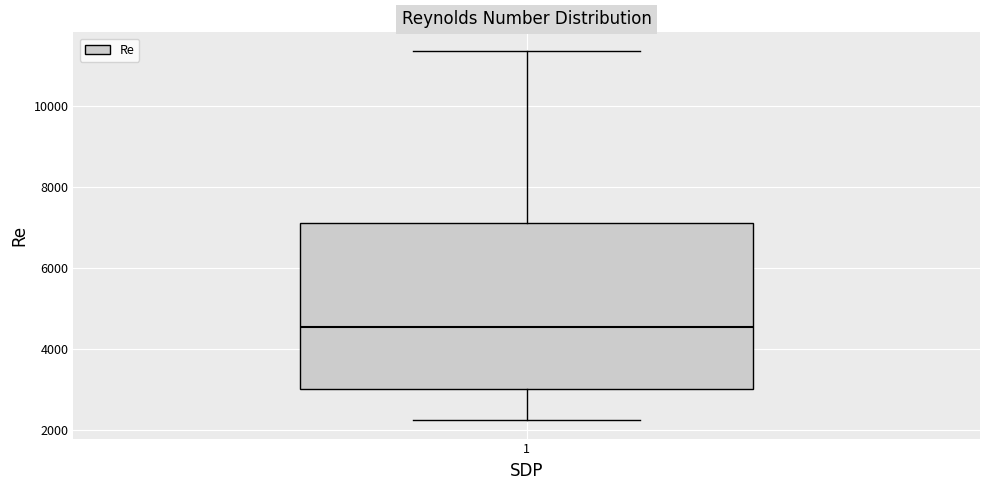

Read this box plot against the y-axis: the position of the median line, the range covered by the box, and the ends of both whiskers. The values are not printed on the chart, so give them approximately, as read against the axis.

median 4600, box 3000 to 7200, whiskers 2200 to 11400